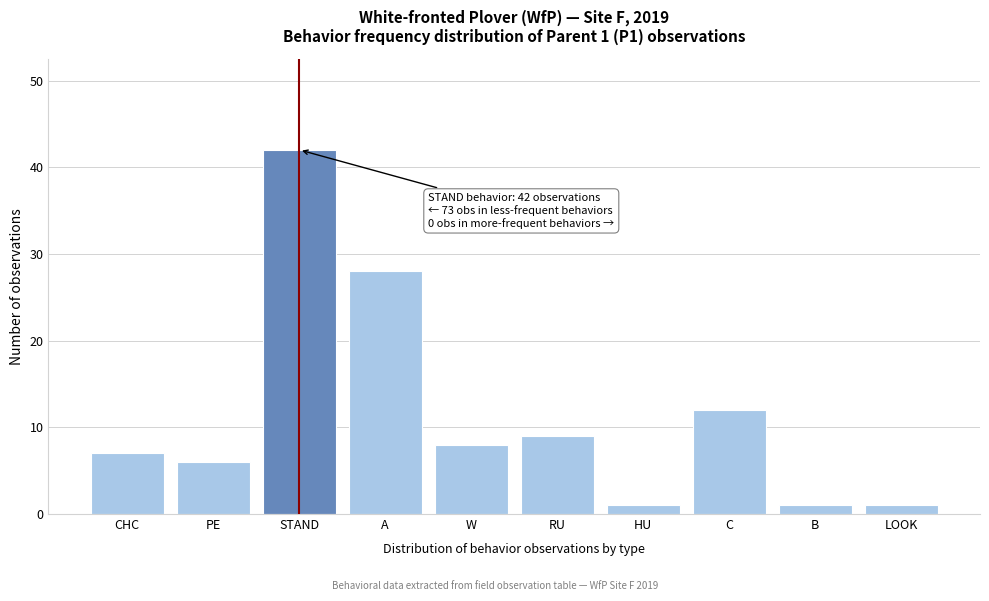

Reading left to right, extract all data points from this chart.

7	6	42	28	8	9	1	12	1	1